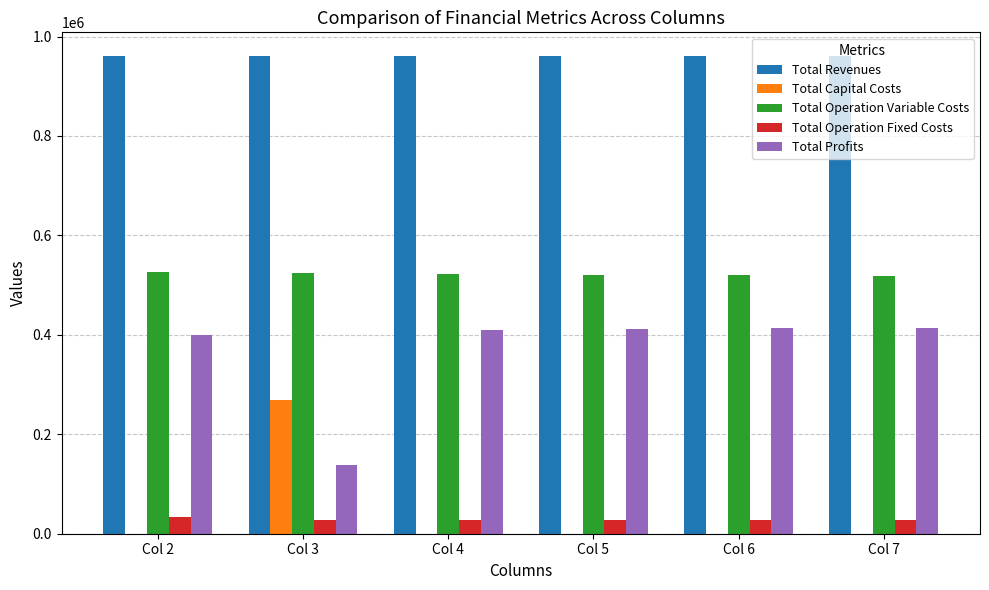

What is the total value across all series at Col 6?

1920961.5